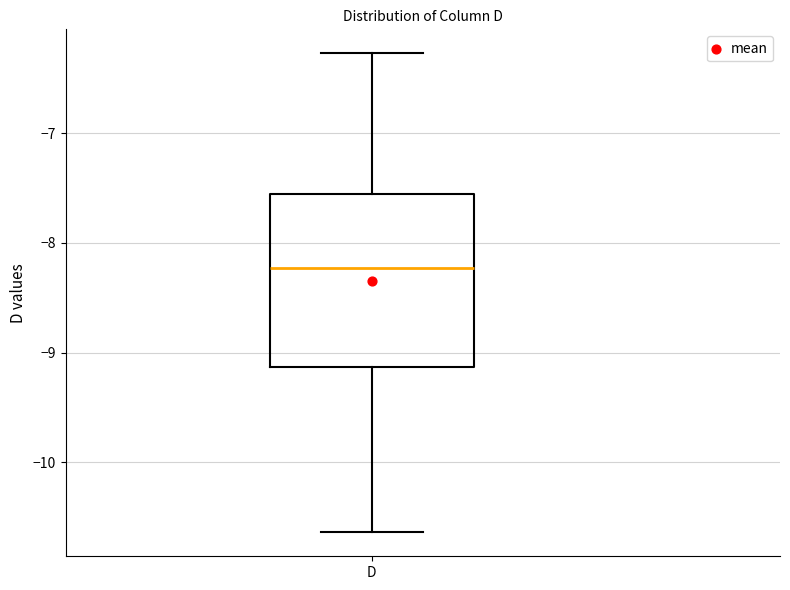

Where does the median line of the box for D sit on the y-axis? The values are not printed on the chart, so give them approximately, as read against the axis.

-8.2